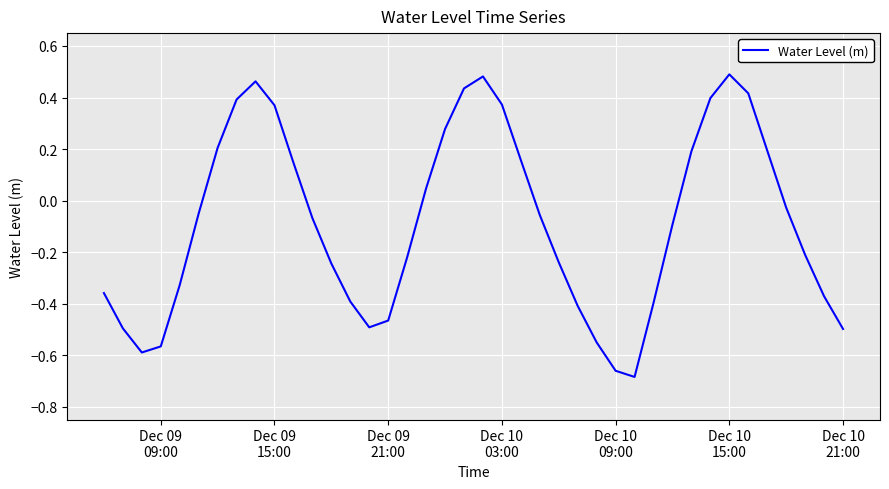

What is the difference between the maximum and minimum values?

1.2